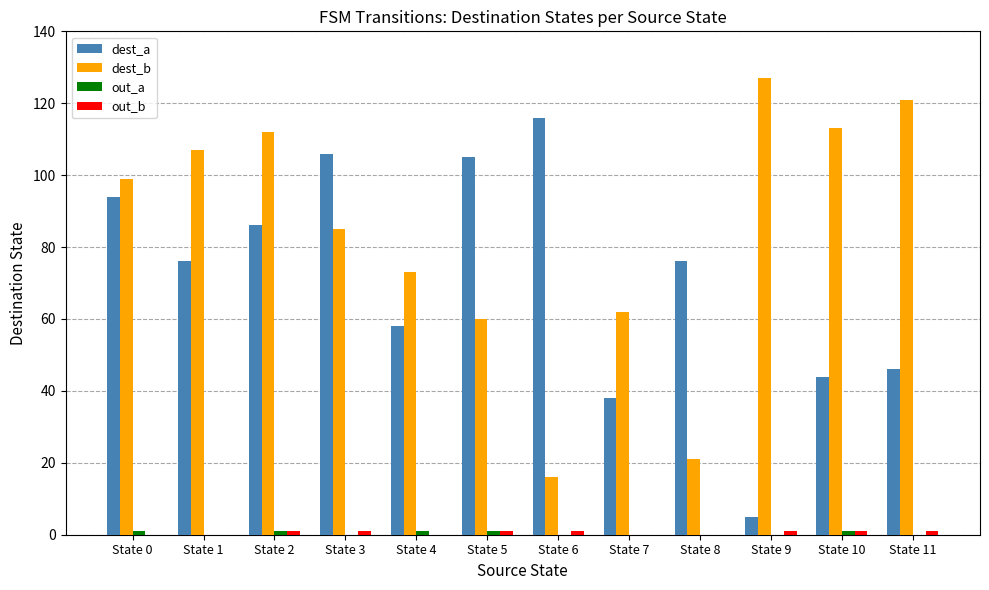

How many distinct data groups are displayed?

4